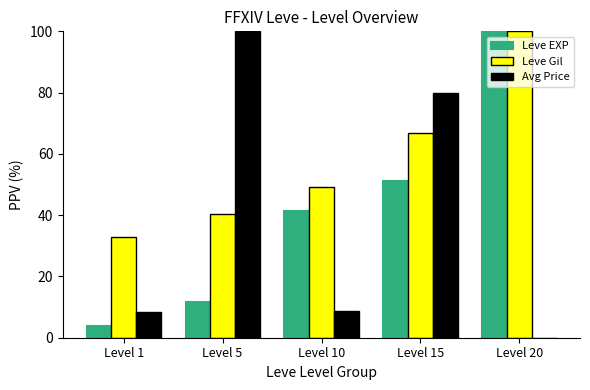

The Leve Gil series shows 177.5 at Level 20. True or false?

False